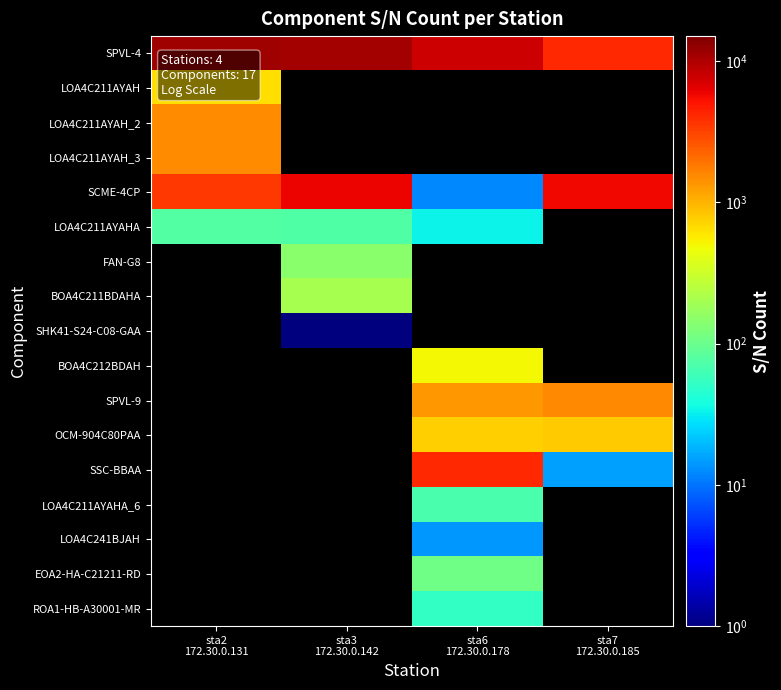

Where does the SPVL-4 series first go above 11075?

sta2 172.30.0.131